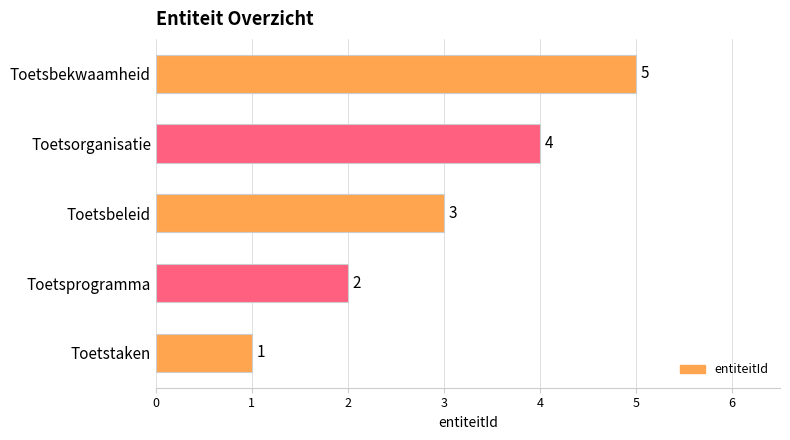

Rank the categories by value from lowest to highest.

Toetstaken, Toetsprogramma, Toetsbeleid, Toetsorganisatie, Toetsbekwaamheid